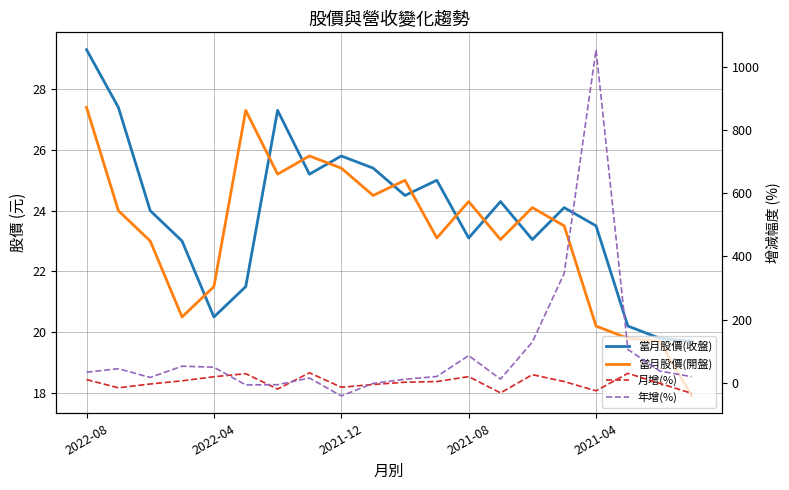

At which label does 當月股價(開盤) reach its peak?

2022-08